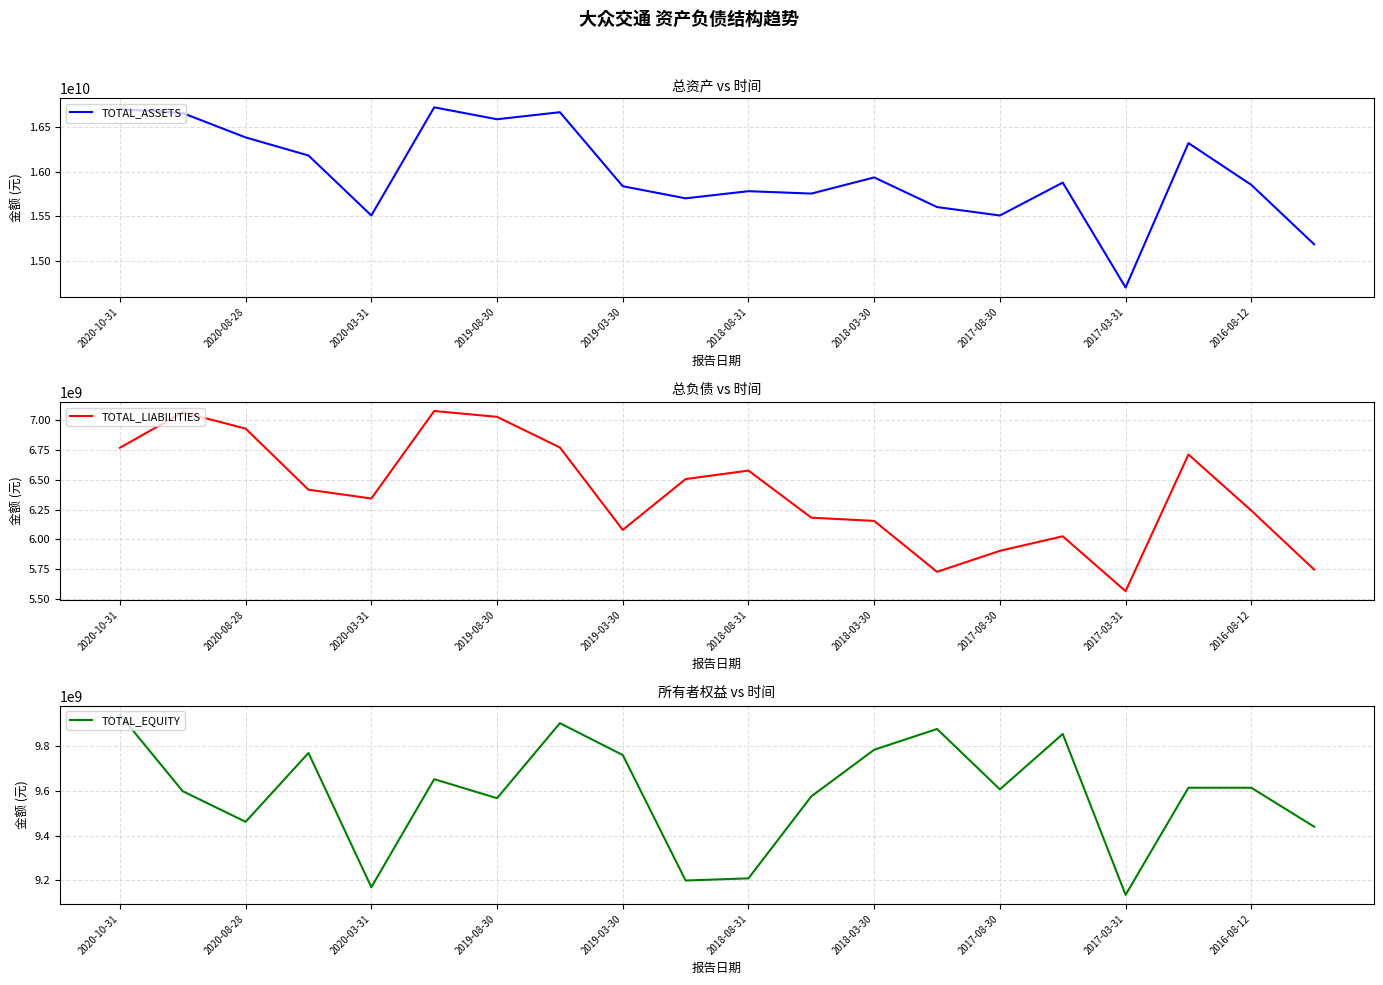

Reading left to right, list all the values displayed in this chart.

TOTAL_ASSETS: 16706184705.8	16660424066.9	16387306945.4	16184259092.3	15510867693.5	16725058569.8	16591253560.3	16670451026.5	15839305565.0	15703315916.0	15783628490.5	15756698809.3	15938022290.4	15605346725.3	15510865817.5	15880016113.7	14702024427.8	16323561175.4	15854461540.0	15187095942.6
TOTAL_LIABILITIES: 6766105907.7	7062670739.1	6926018377.1	6415380763.2	6342038809.4	7073295614.5	7024519080.9	6768338291.0	6079691530.8	6504482228.9	6575190019.2	6181751964.0	6154707047.8	5729122964.6	5904474927.9	6026133828.3	5567260431.6	6709883417.4	6241030360.4	5747754723.2
TOTAL_EQUITY: 9940078798.1	9597753327.7	9461288568.2	9768878329.0	9168828884.1	9651762955.3	9566734479.5	9902112735.5	9759614034.3	9198833687.1	9208438471.3	9574946845.3	9783315242.5	9876223760.6	9606390889.6	9853882285.5	9134763996.2	9613677758.0	9613431179.6	9439341219.4